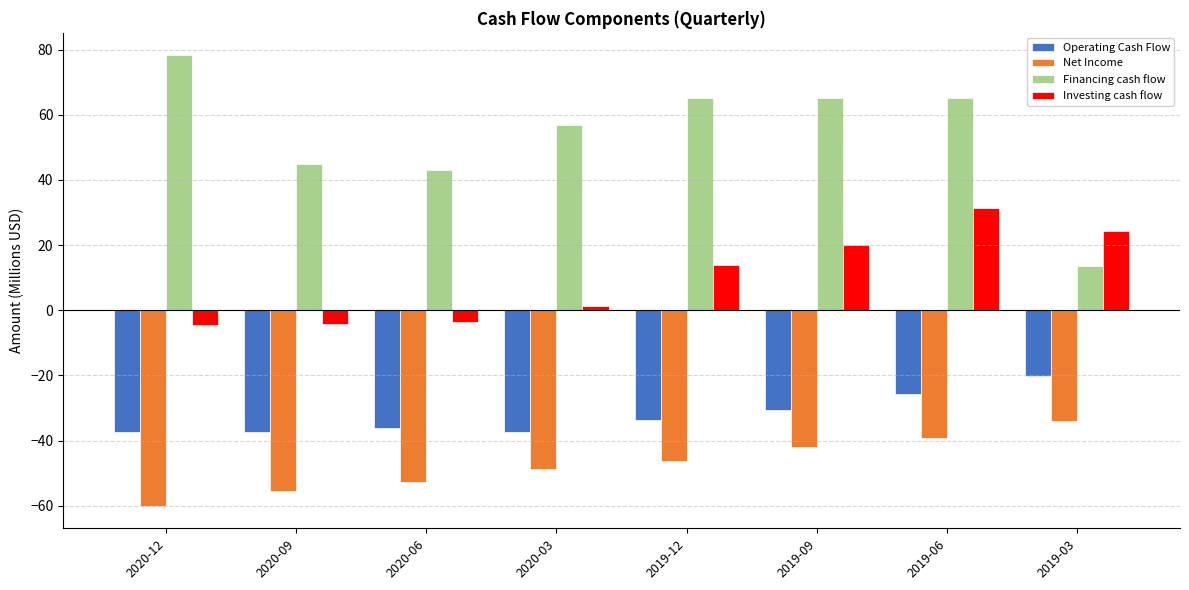

Which series has the widest spread of values?

Financing cash flow